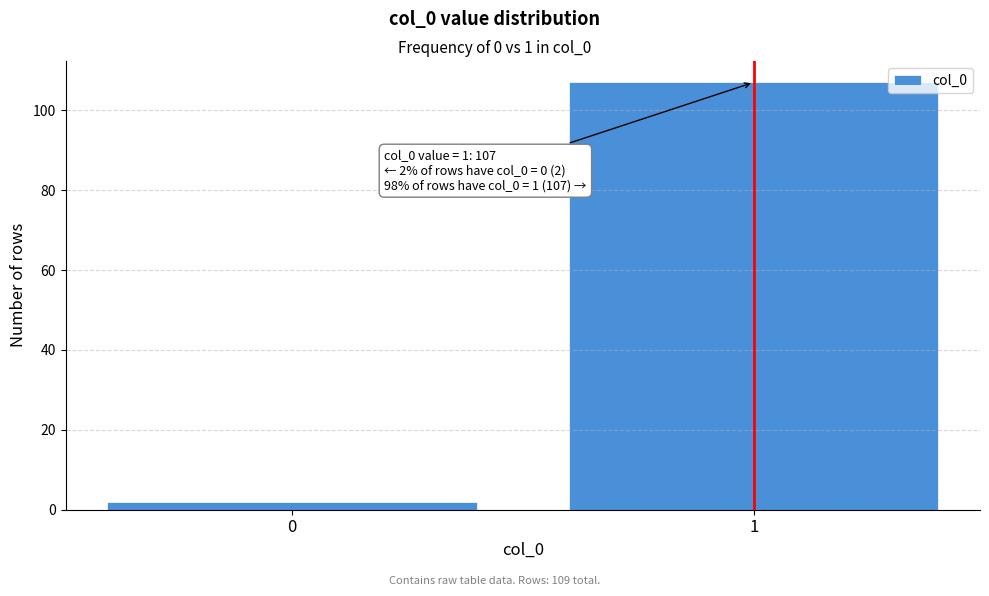

Reading left to right, what are all the values shown in this chart?

0=2	1=107